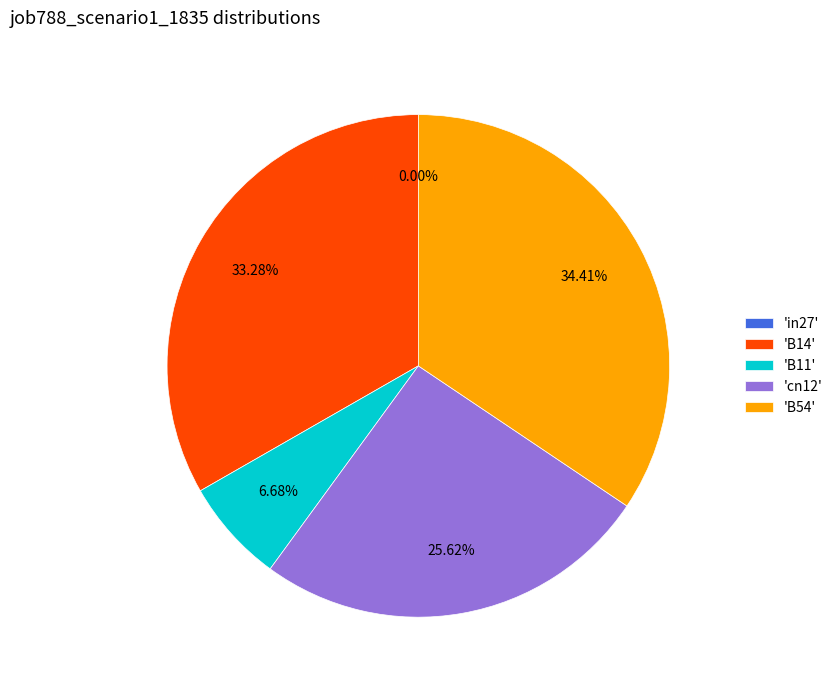

Does B14 account for over 50% of the chart?

No